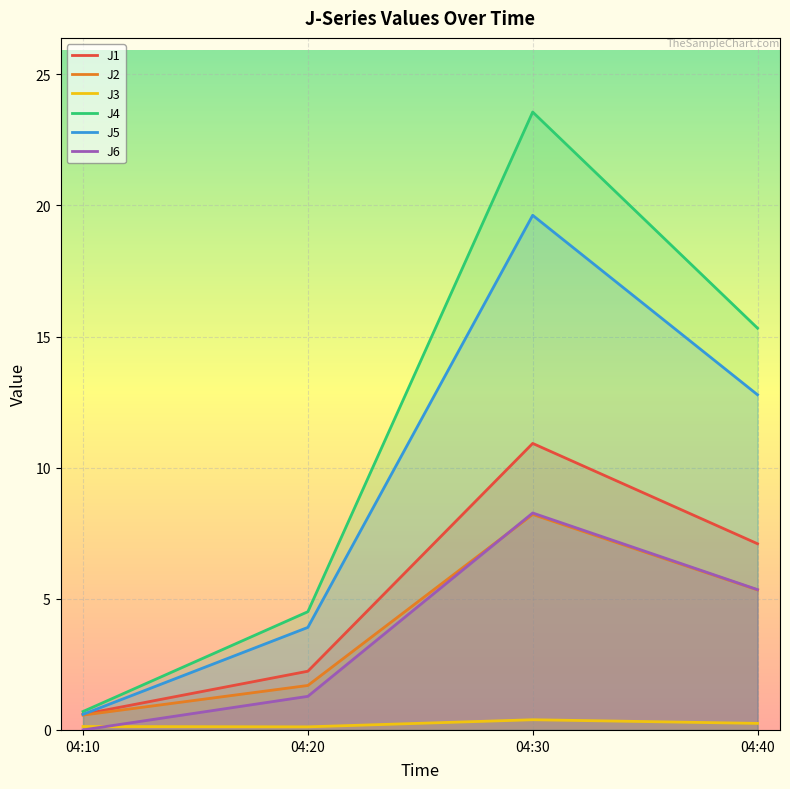

Which series has the largest range (max minus min)?

J4